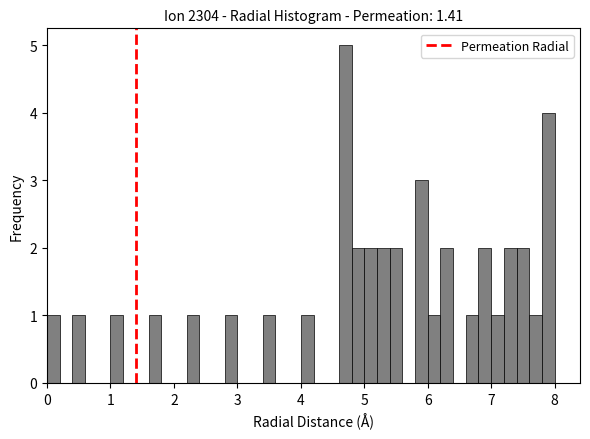

Around what value on the x-axis is the tallest bar? Give the approximate position of its centre, as read against the axis.

4.7